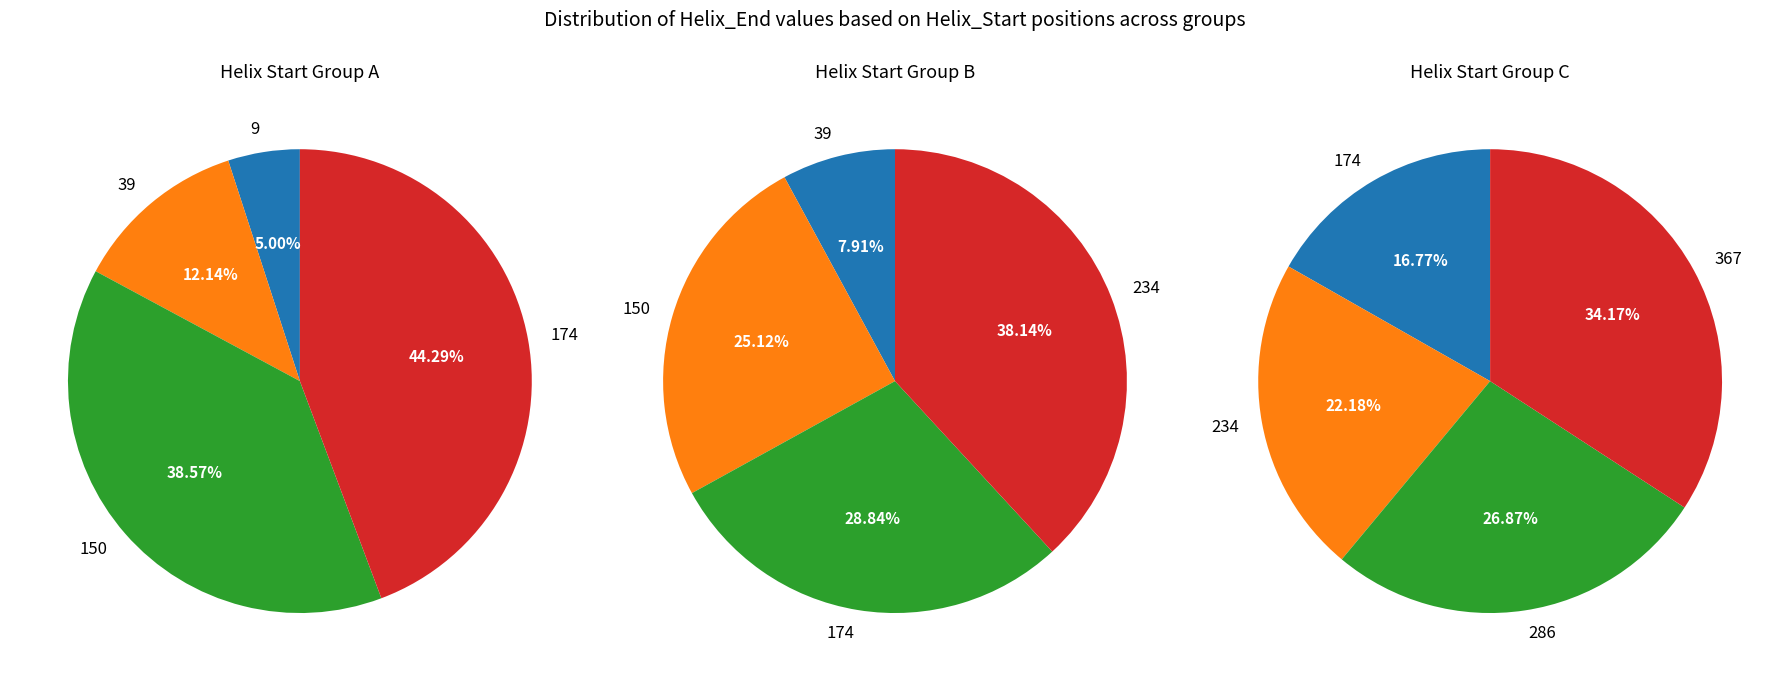

Which has a higher value, 234 or 39?

234